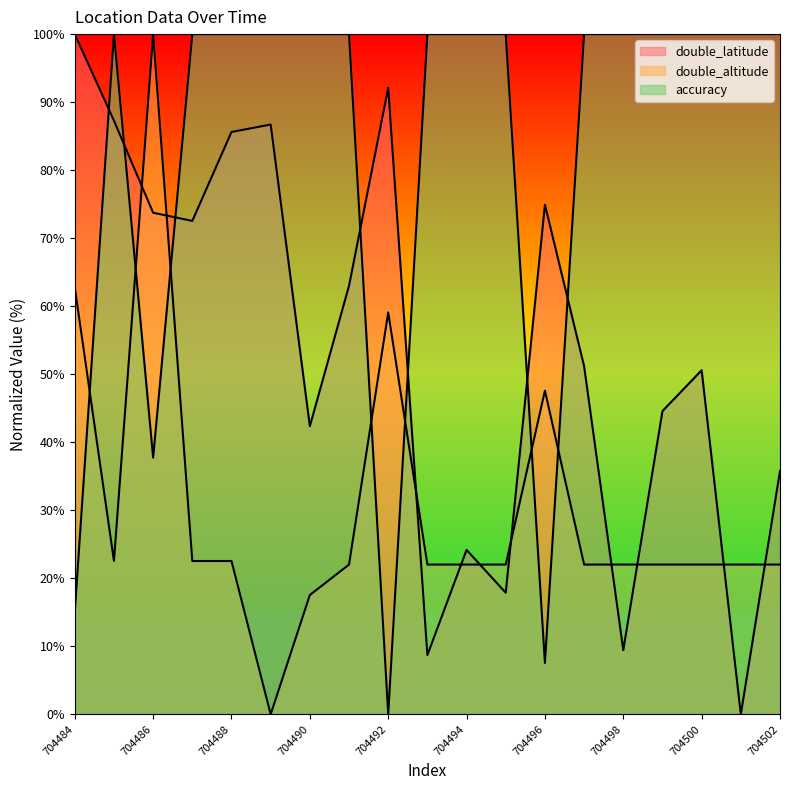

At which label does double_latitude reach its peak?

704484